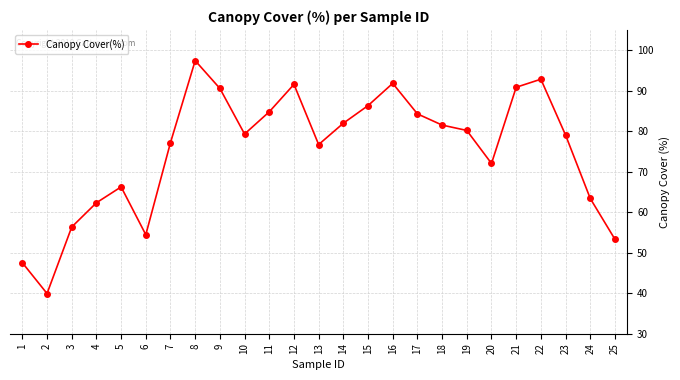

Where does the data first go above 79?

8